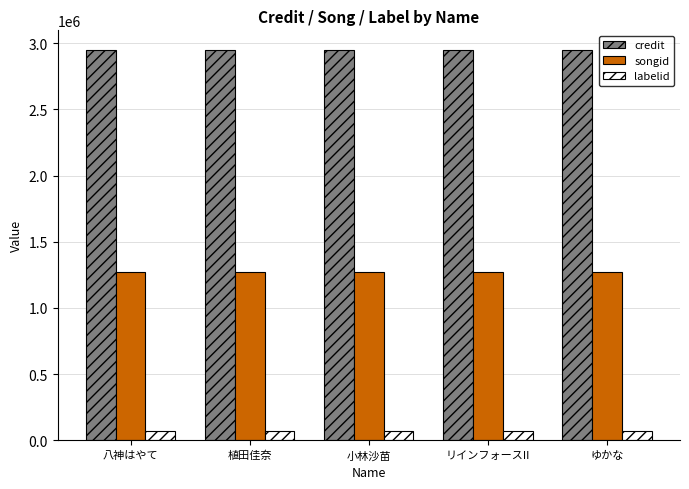

Reading left to right, transcribe all the data shown in this chart.

credit: 八神はやて=2949726	植田佳奈=2949726	小林沙苗=2949726	リインフォースII=2949726	ゆかな=2949726
songid: 八神はやて=1273741	植田佳奈=1273741	小林沙苗=1273741	リインフォースII=1273741	ゆかな=1273741
labelid: 八神はやて=70364	植田佳奈=70364	小林沙苗=70364	リインフォースII=70364	ゆかな=70364